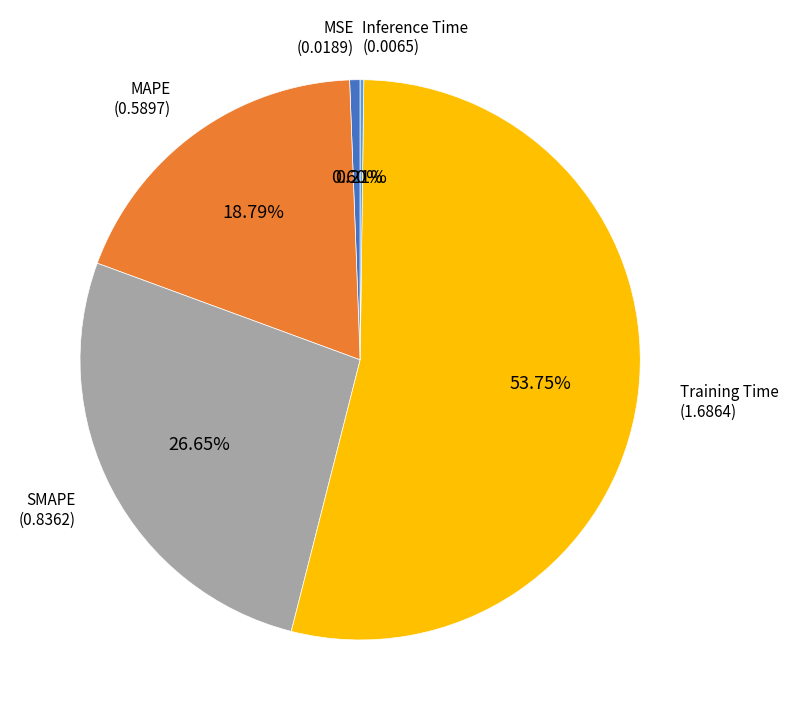

Which slice is the largest?

Training Time